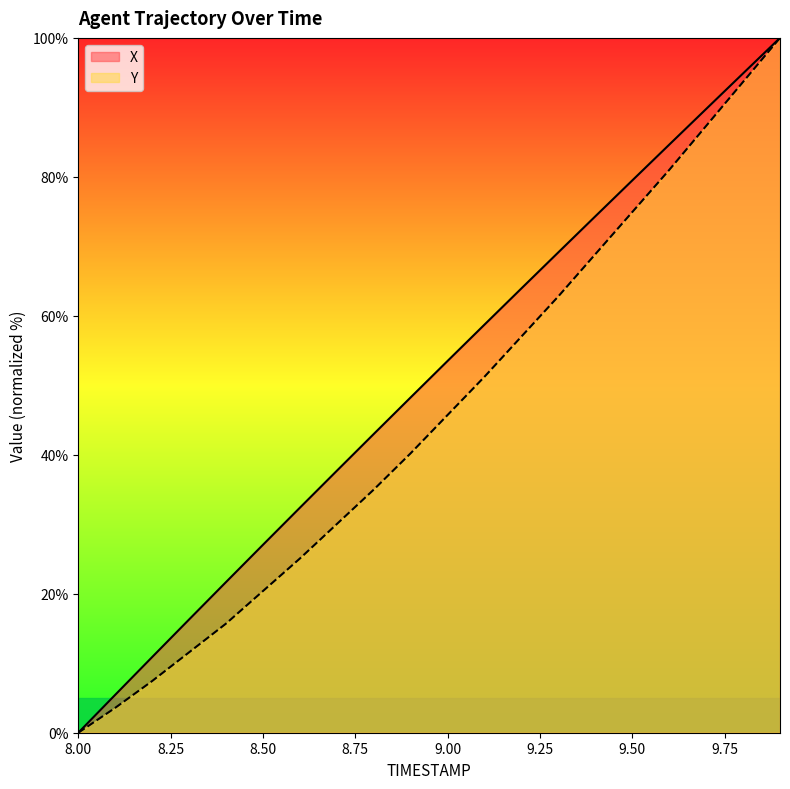

At 9.9, list the series in order from largest to smallest.

X, Y